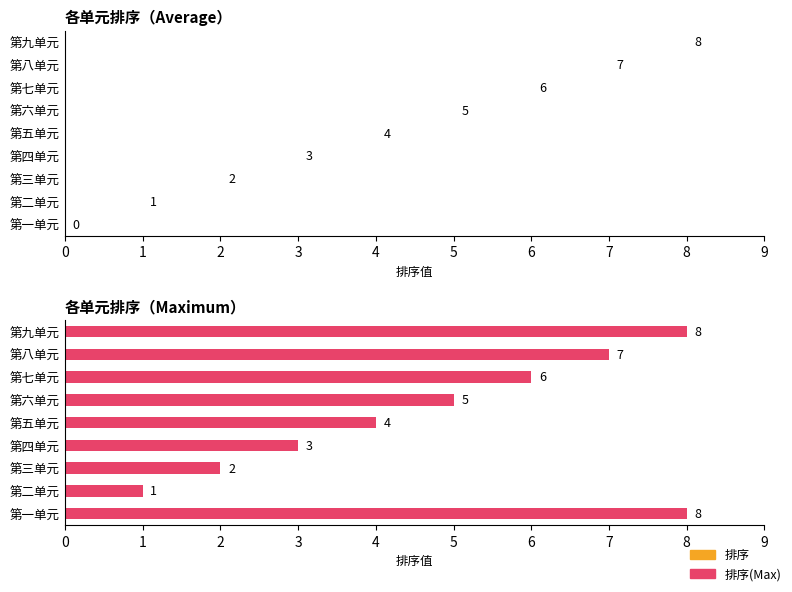

The 排序 series shows 2 at 第三单元. True or false?

True